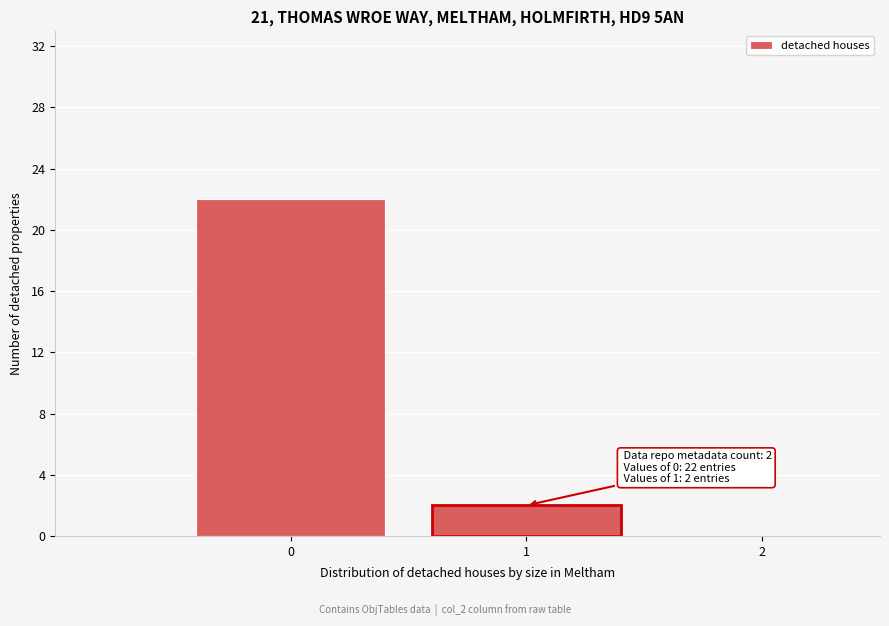

Over which range of the x-axis is the bar tallest?

-0.5 to 0.5